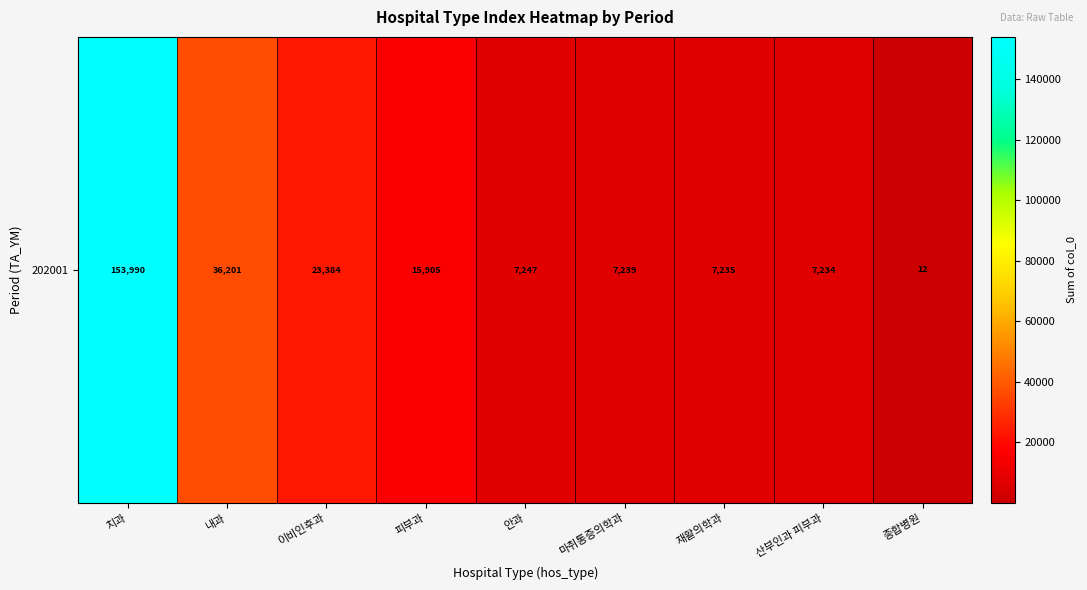

What is the sum of all values?

258447